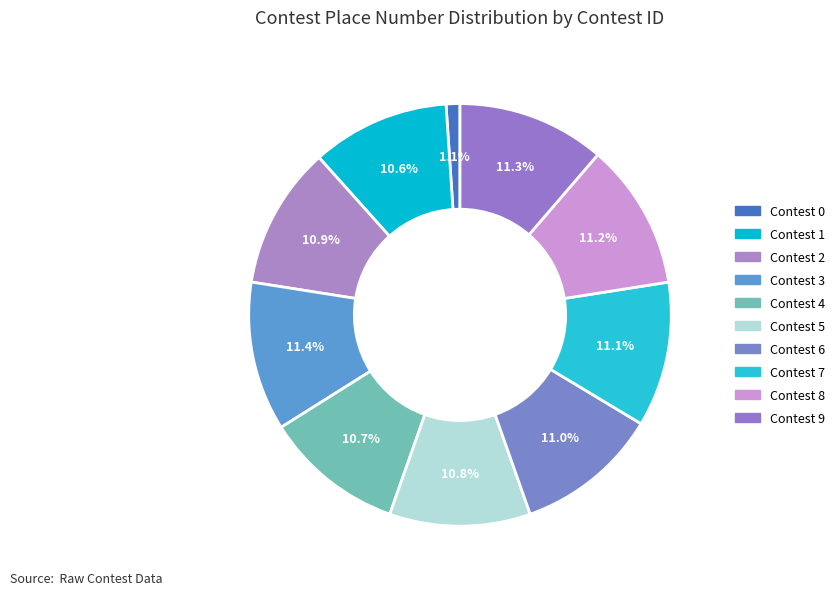

What is the ratio of the value at Contest 0 to the value at Contest 1?

0.1